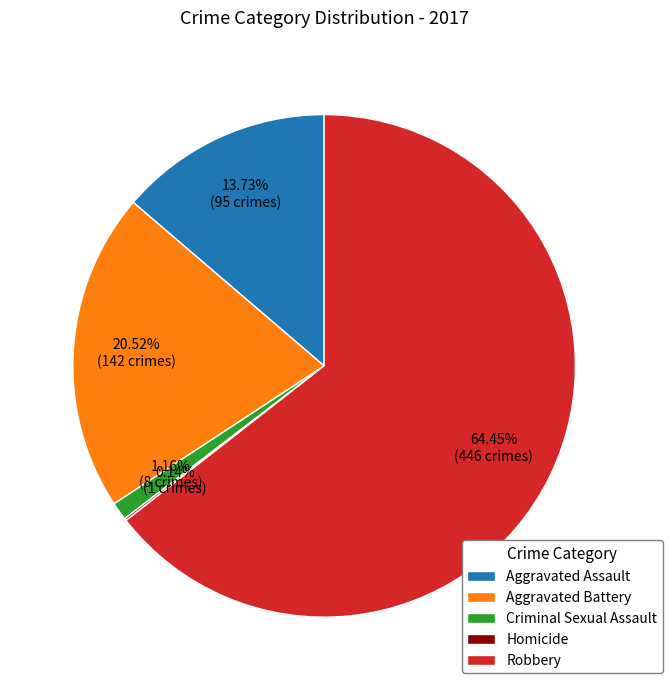

What is the majority slice?

Robbery